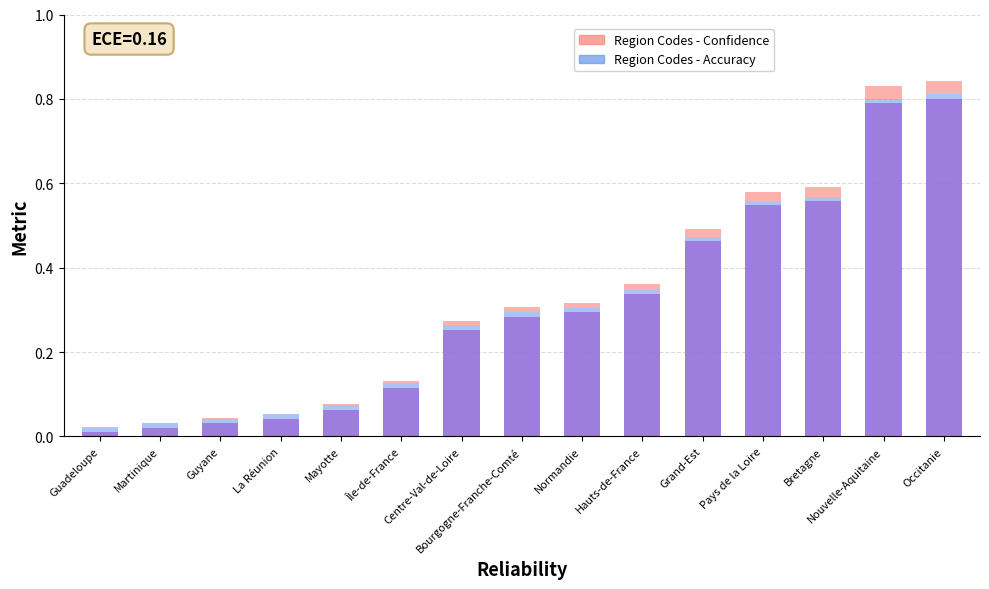

What is the sum of all Region Codes - Confidence values?

4.6